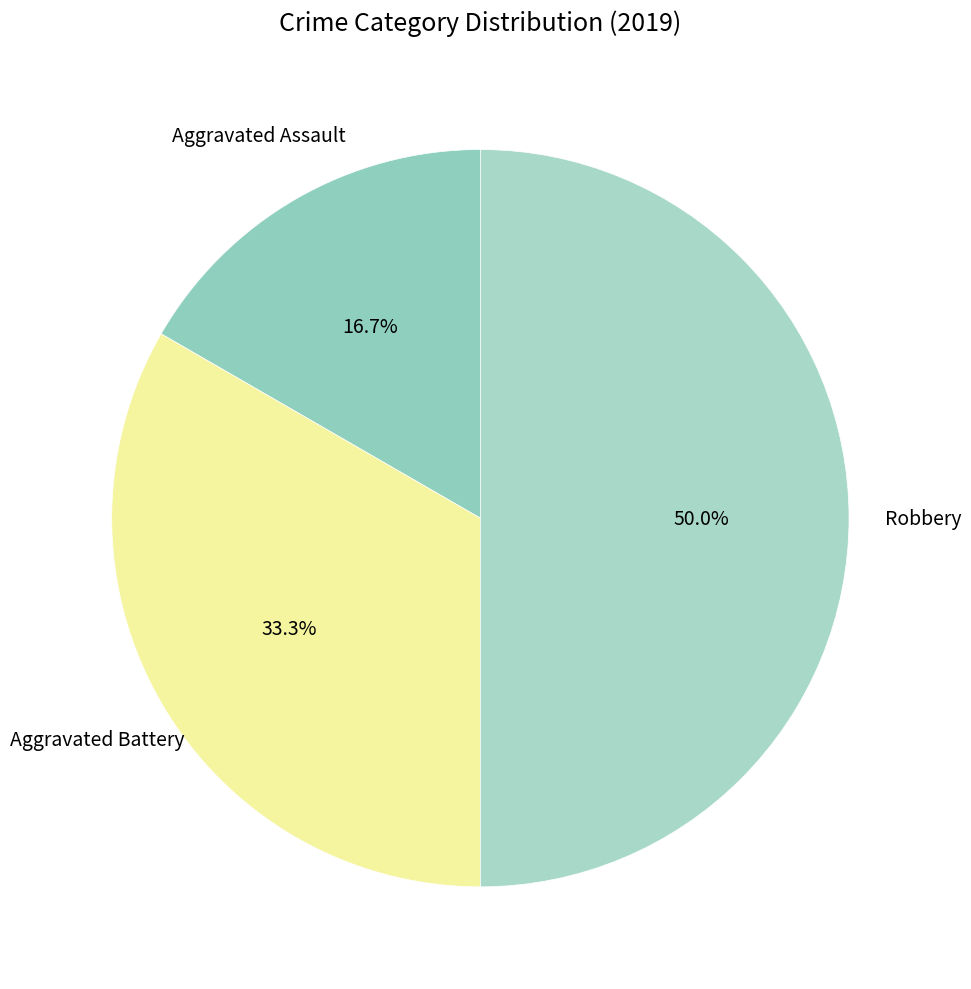

Does any single category account for the majority?

No